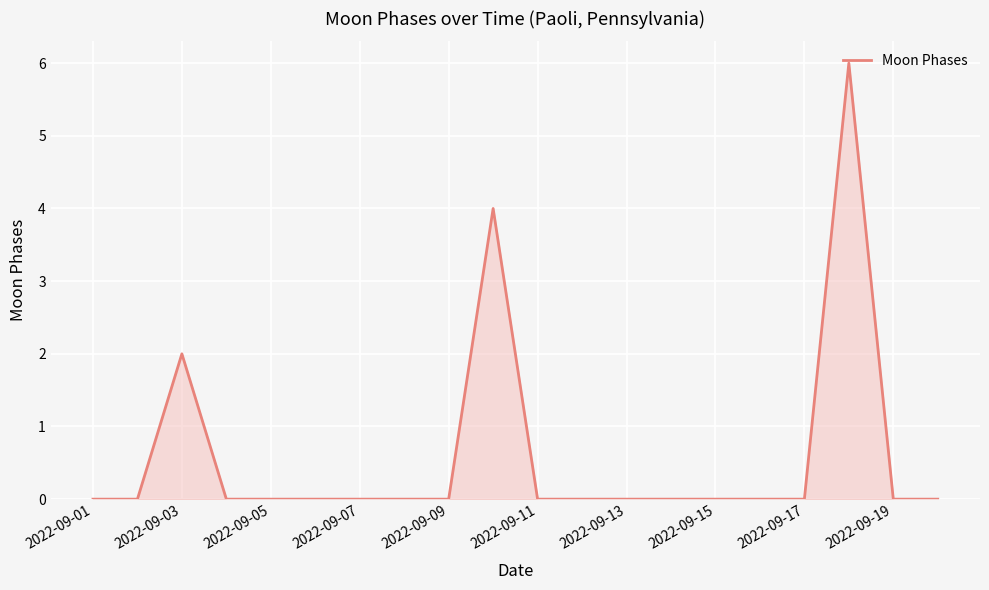

What is the difference between the maximum and minimum values?

6